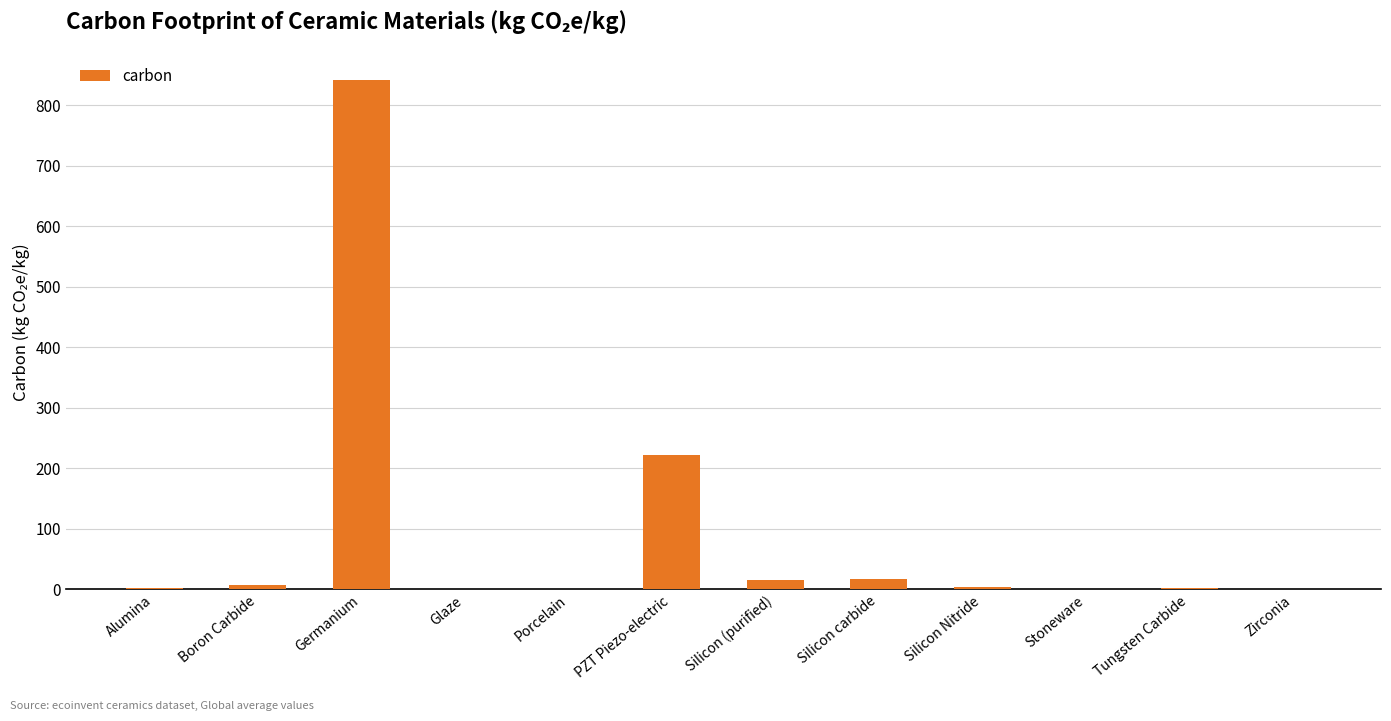

Between PZT Piezo-electric and Alumina, which is larger?

PZT Piezo-electric